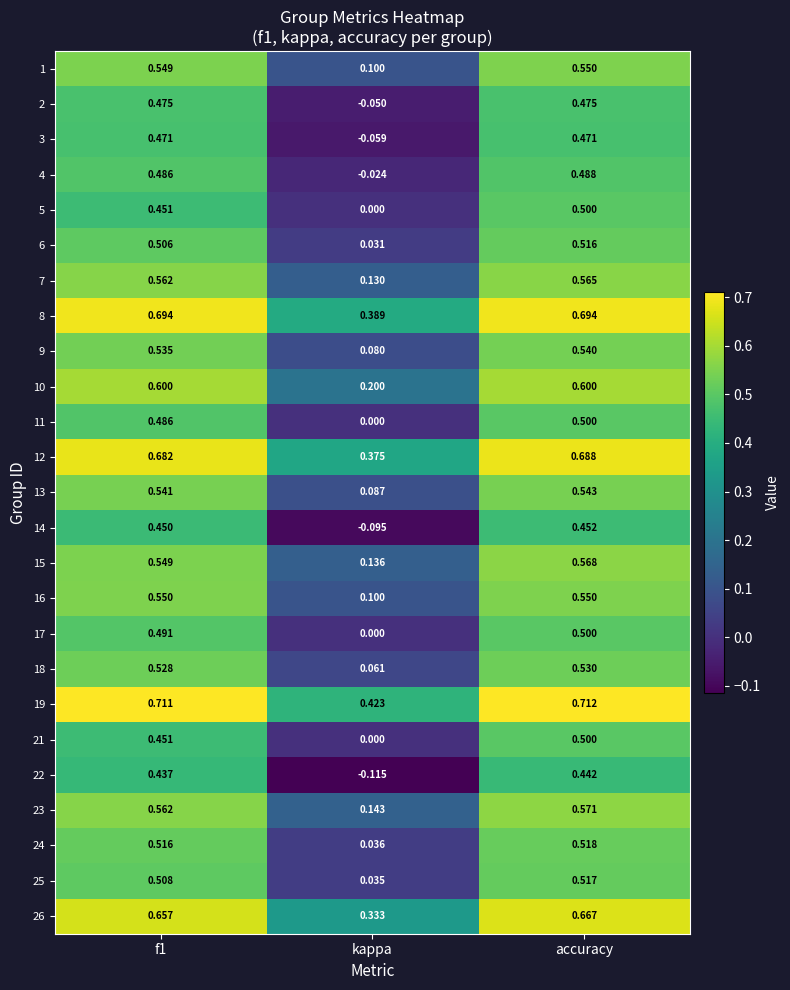

Which category has the highest value across all series?

accuracy